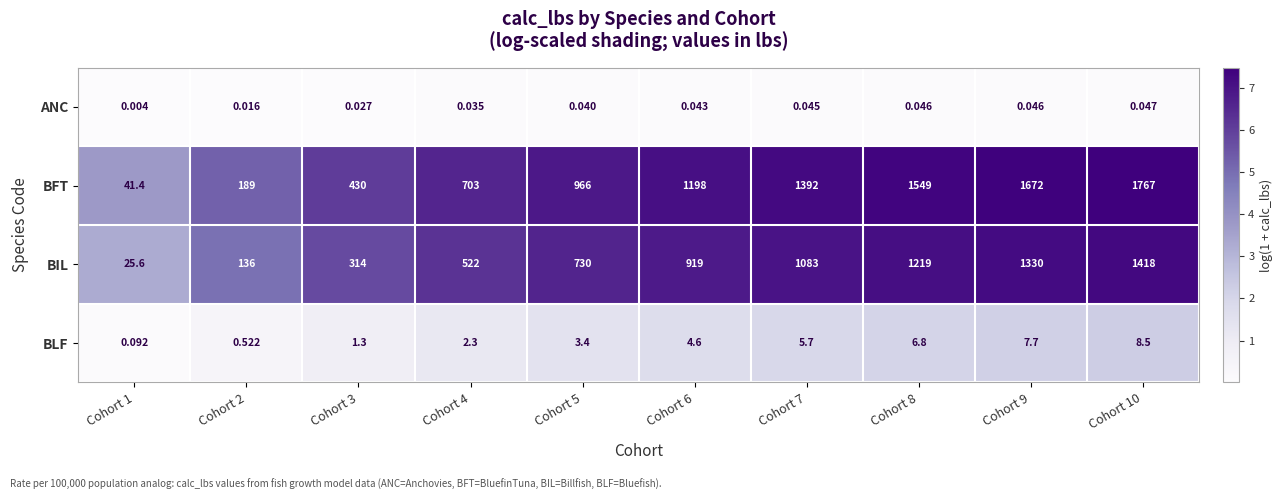

Between Cohort 5 and Cohort 7, which series saw the biggest shift?

BFT